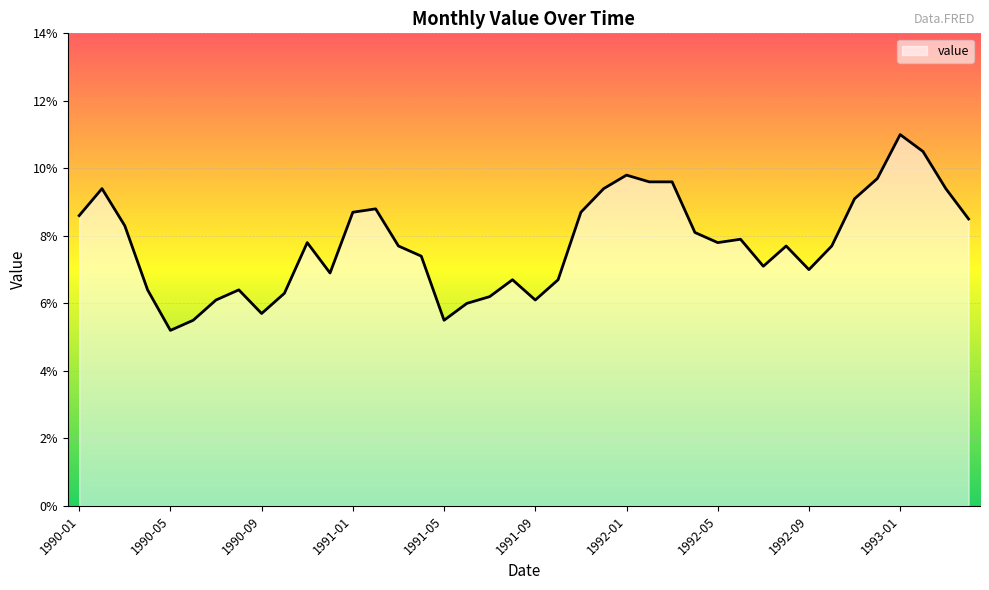

What is the difference between the maximum and minimum values?

5.8